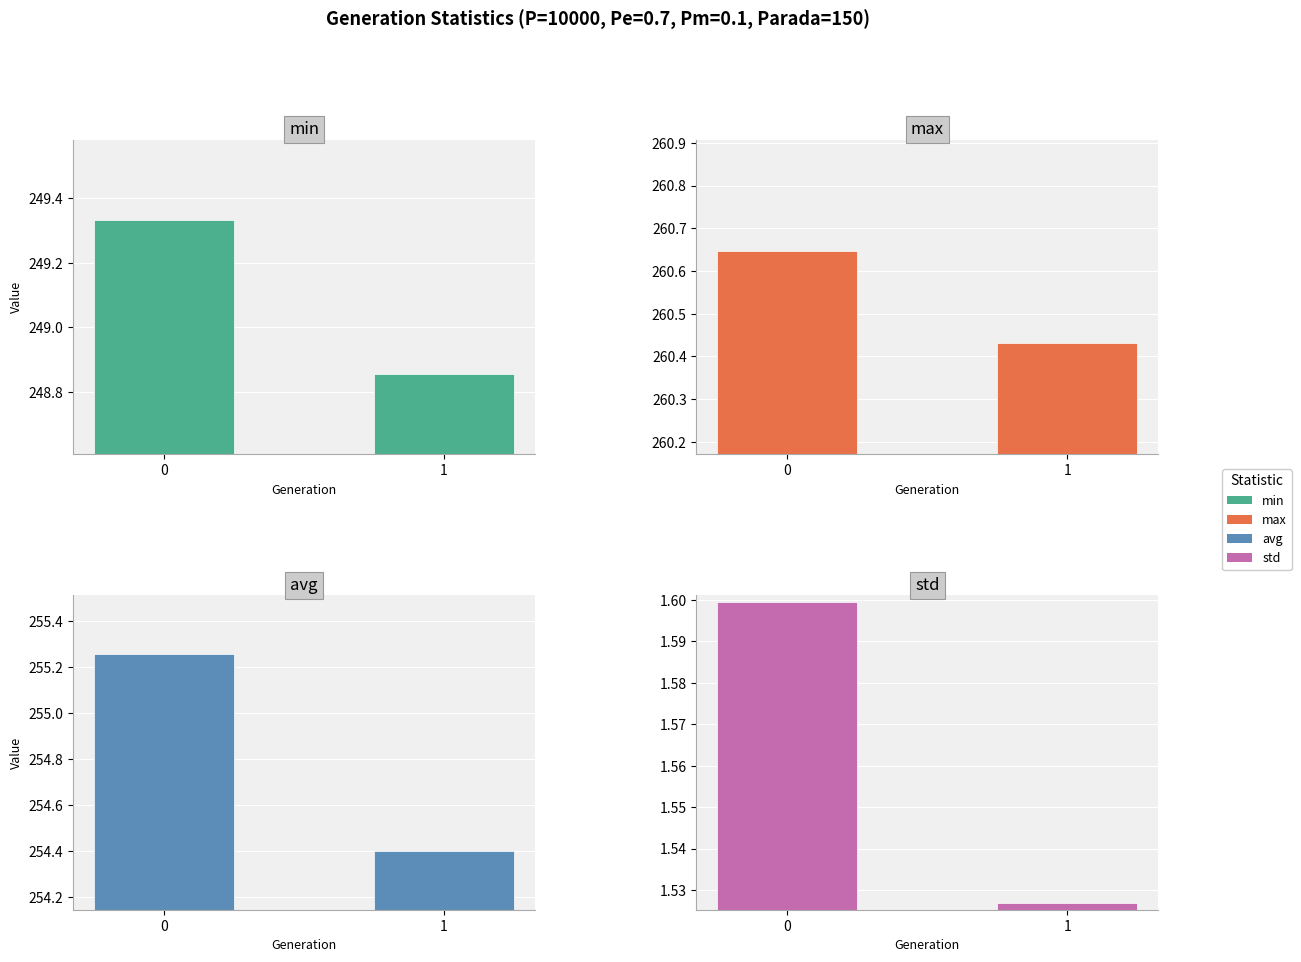

True or false: min has a value of 248.9 at 1.

True